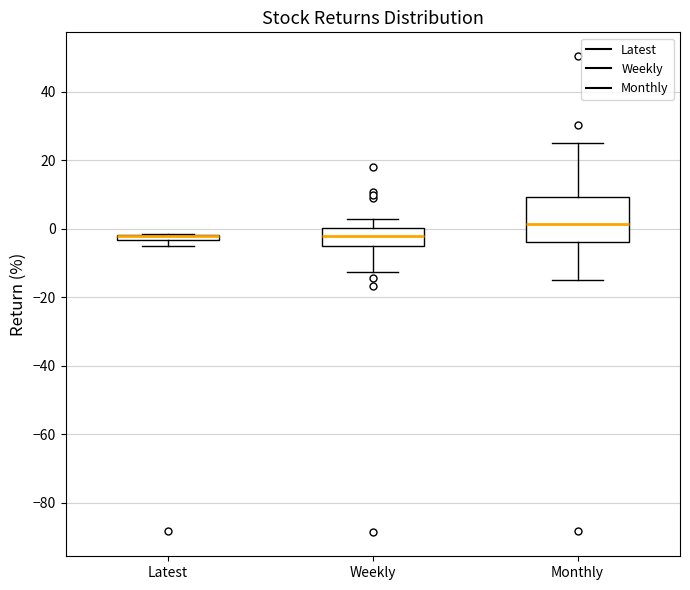

Which box is the tallest, from its lower edge to its upper edge?

Monthly